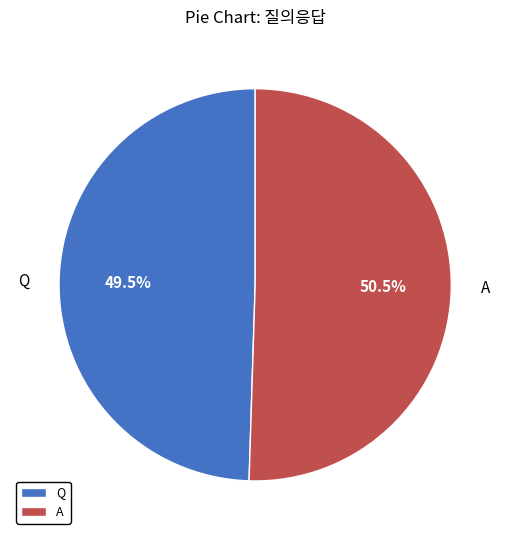

Which category accounts for the majority?

A